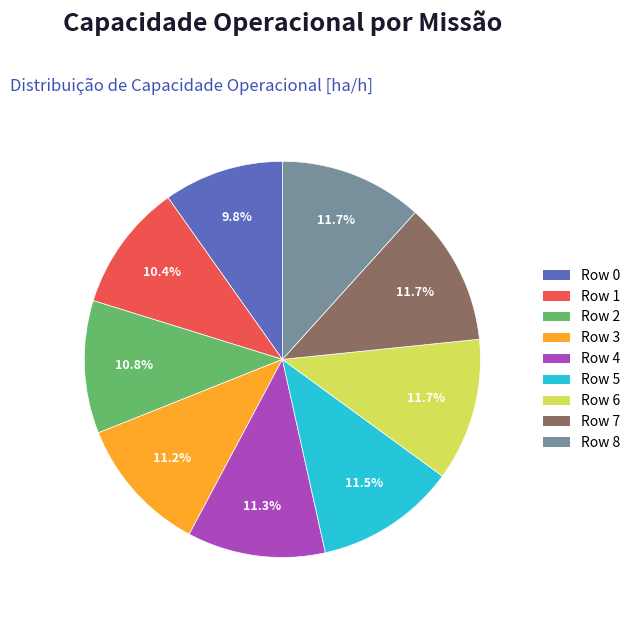

What is the ratio of the value at Row 5 to the value at Row 3?

1.0